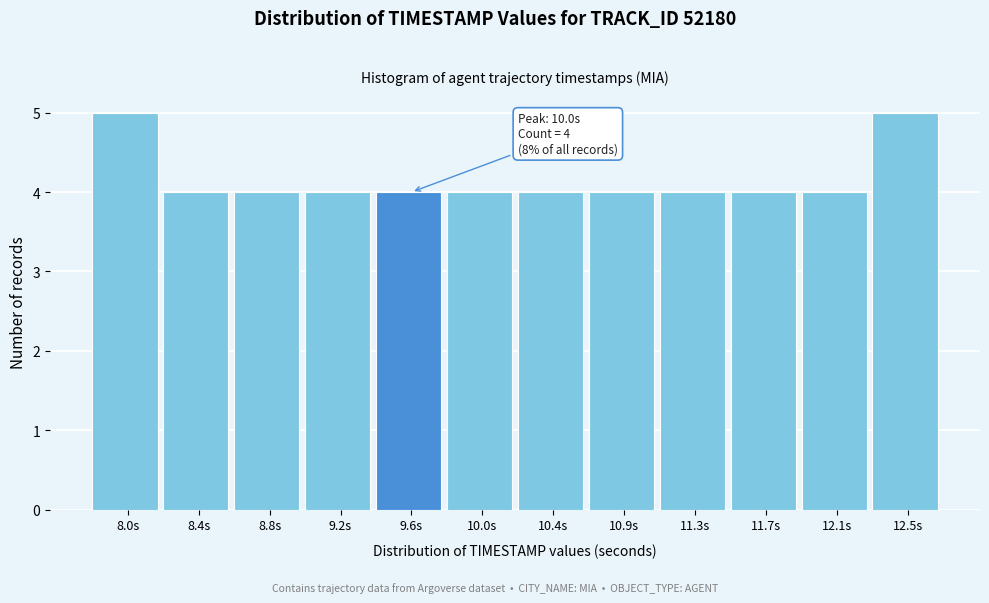

Reading left to right, list all the values displayed in this chart.

5	4	4	4	4	4	4	4	4	4	4	5